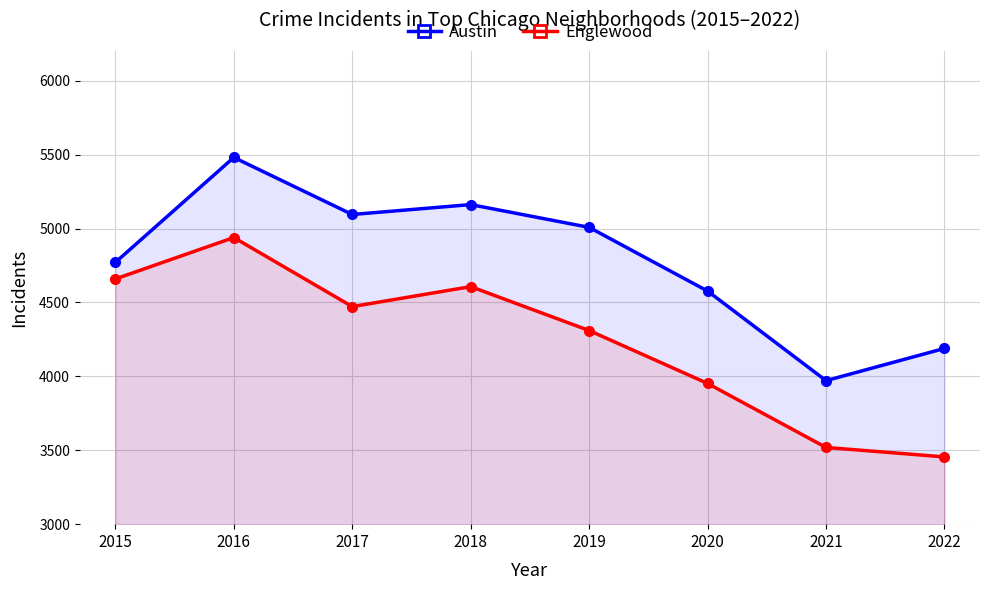

Reading right to left, what are all the values shown in this chart?

Austin: 2022=4189	2021=3971	2020=4577	2019=5008	2018=5162	2017=5095	2016=5481	2015=4771
Englewood: 2022=3455	2021=3519	2020=3952	2019=4310	2018=4607	2017=4472	2016=4939	2015=4659